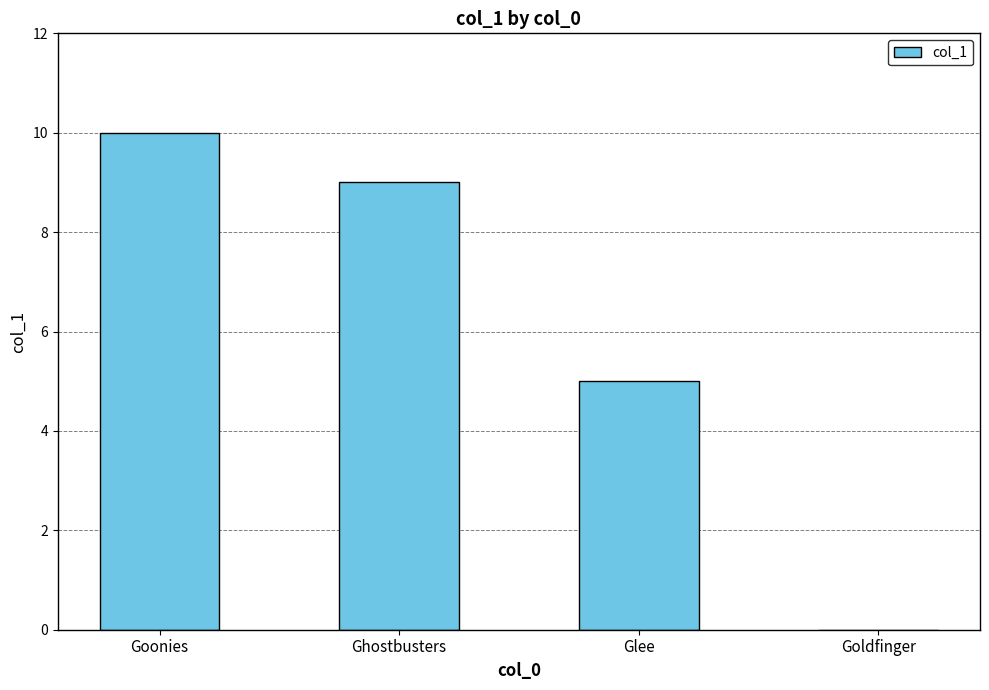

What is the sum of the values at Goonies and Glee?

15